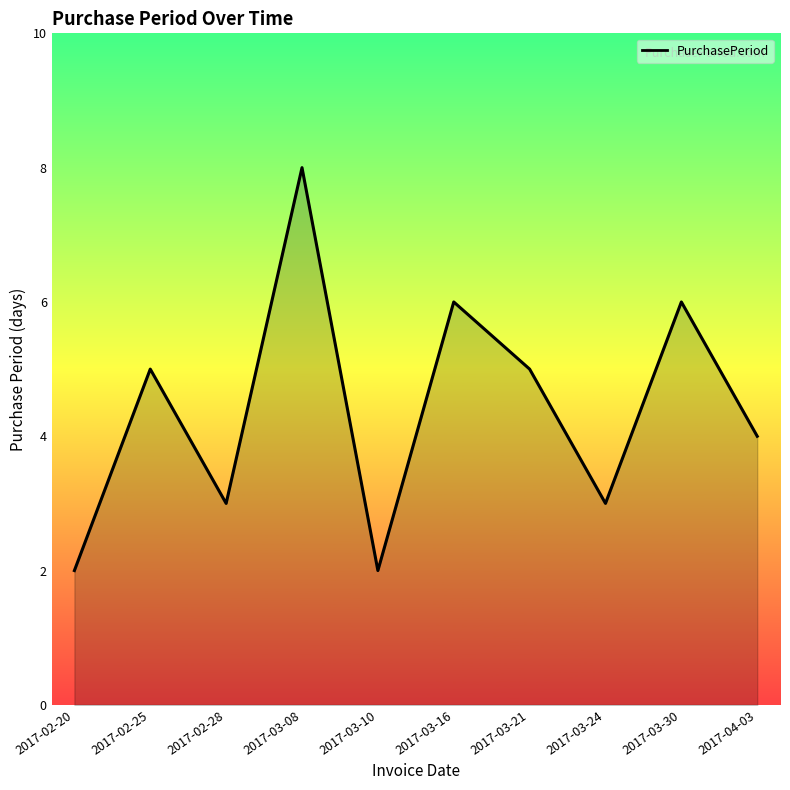

What is the difference between the maximum and minimum values?

6